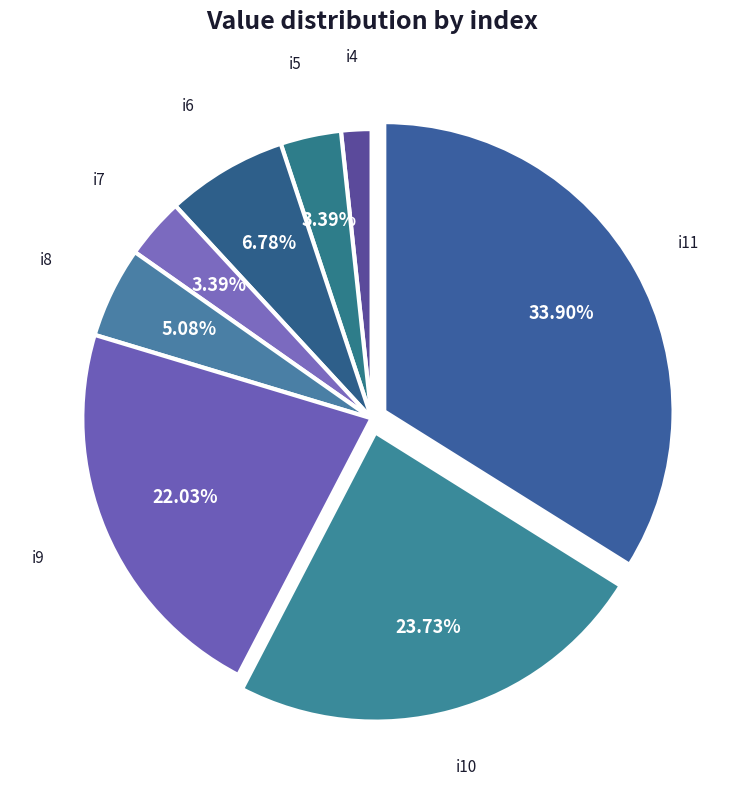

Is it true that i7 is 12% of the pie?

False